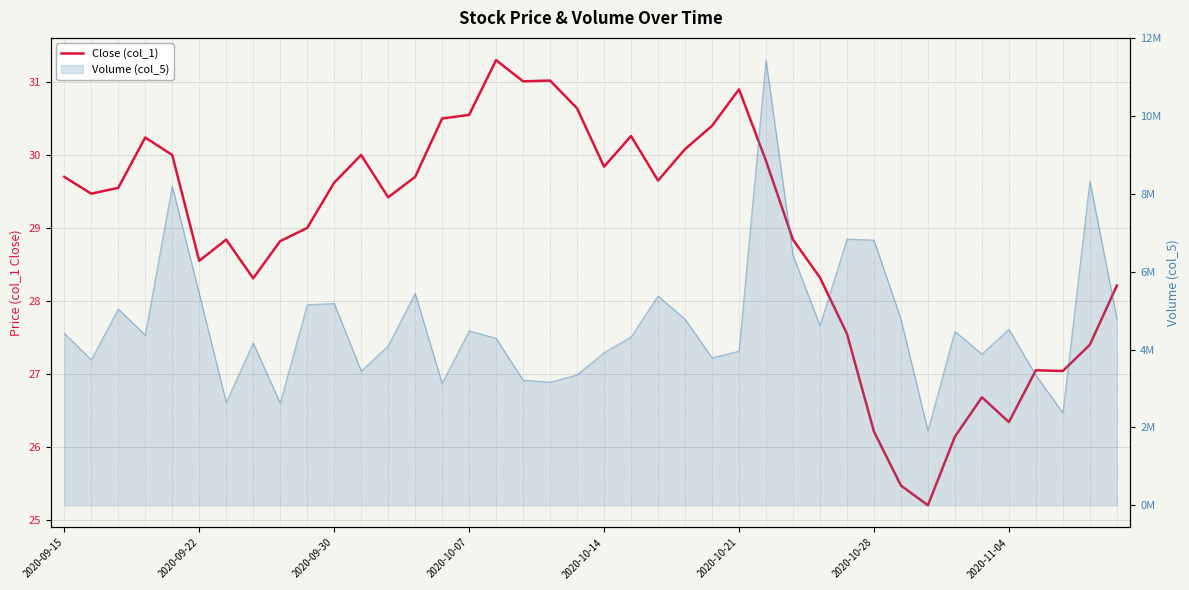

What is the change in value from 36 to 39?

+1.2